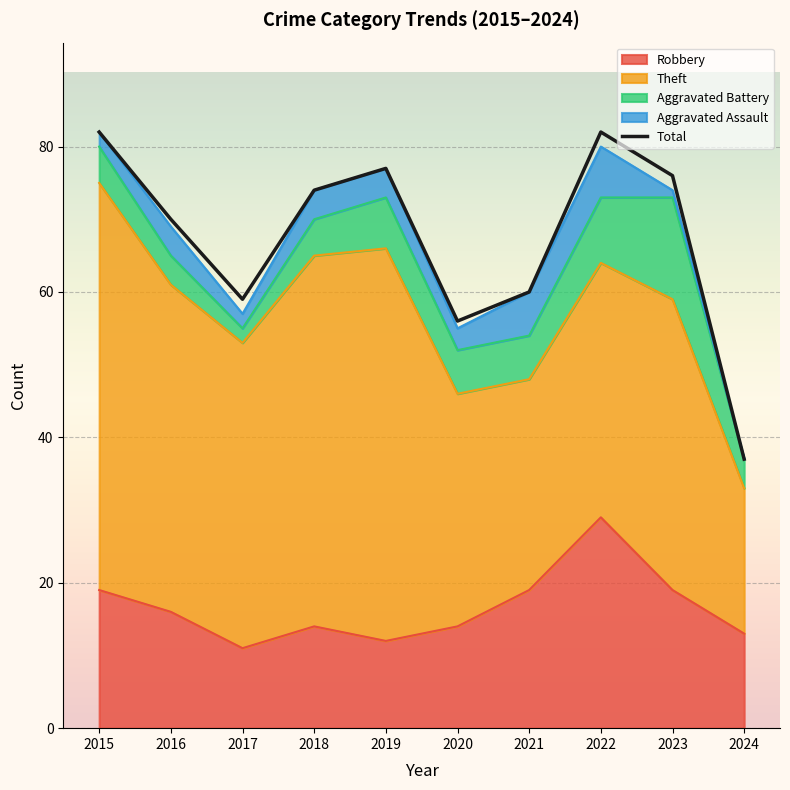

List the labels in order of value, largest first.

2015, 2022, 2019, 2023, 2018, 2016, 2021, 2017, 2020, 2024